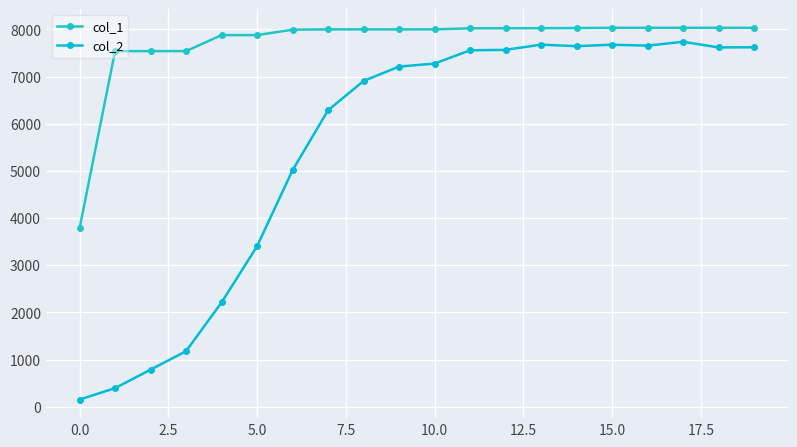

Which series has the largest total across all categories?

col_1